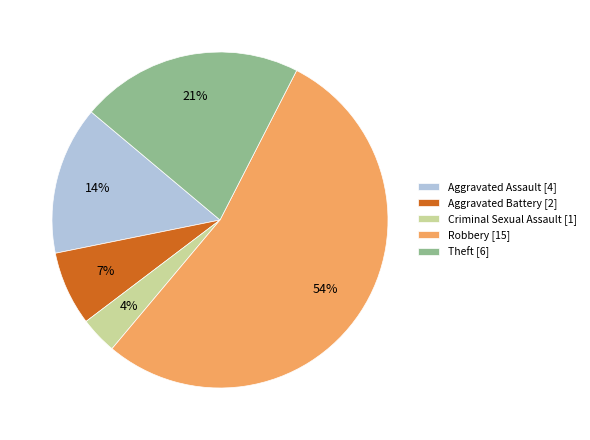

Which has a higher value, Criminal Sexual Assault [1] or Theft [6]?

Theft [6]